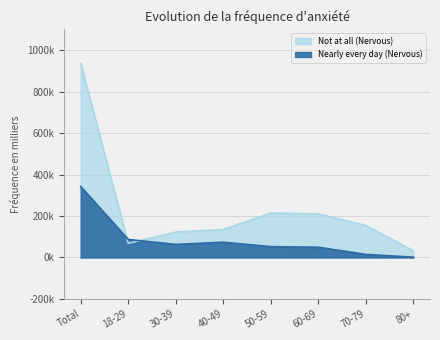

What is the label of the 7th point from the left?

70-79